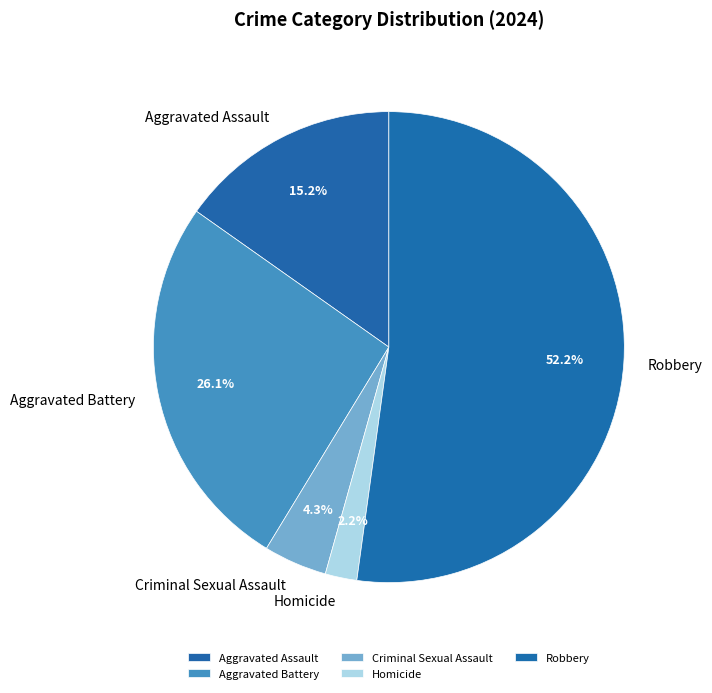

Which slice is the smallest?

Homicide